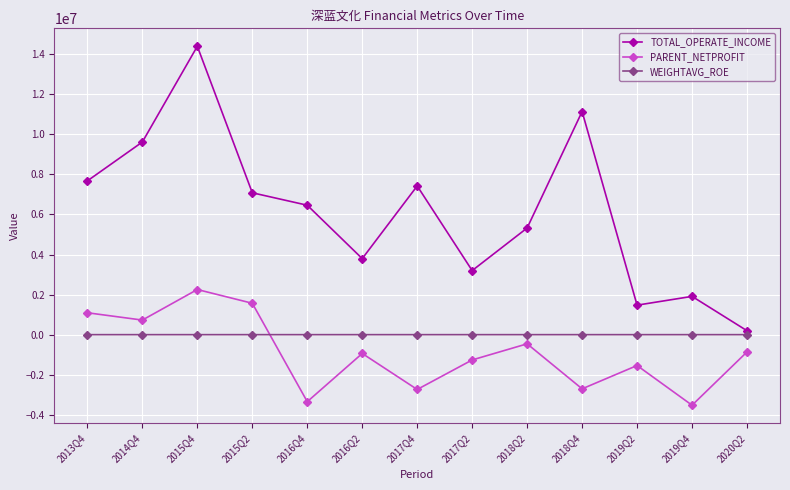

At 2015Q2, list the series in order from largest to smallest.

TOTAL_OPERATE_INCOME, PARENT_NETPROFIT, WEIGHTAVG_ROE